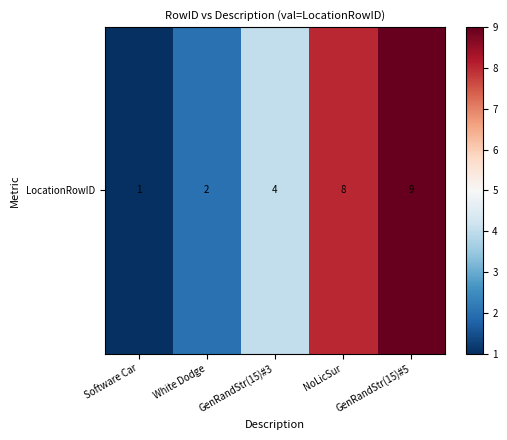

What is the ratio of the value at GenRandStr(15)#5 to the value at GenRandStr(15)#3?

2.2